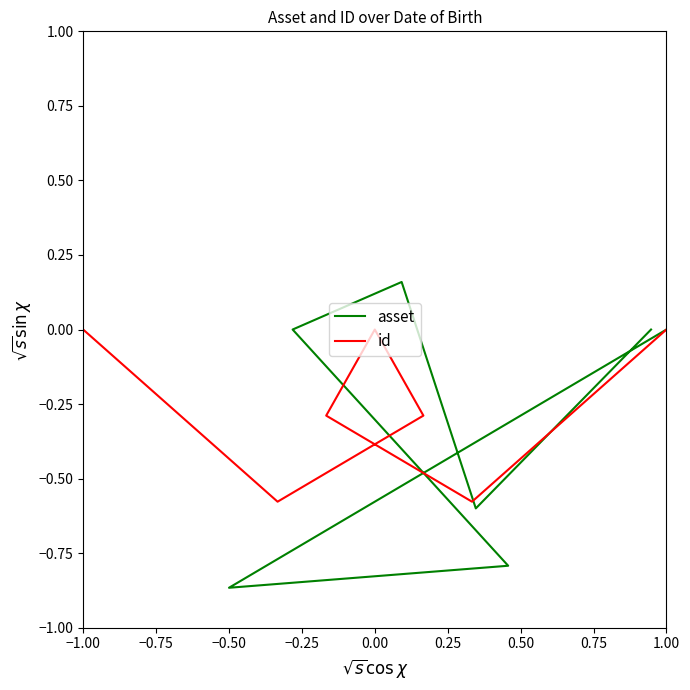

List the series in order of their overall mean, highest first.

id, asset